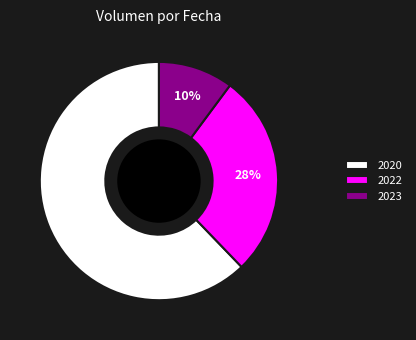

To the nearest percent, what percentage of the pie is 2022?

28%